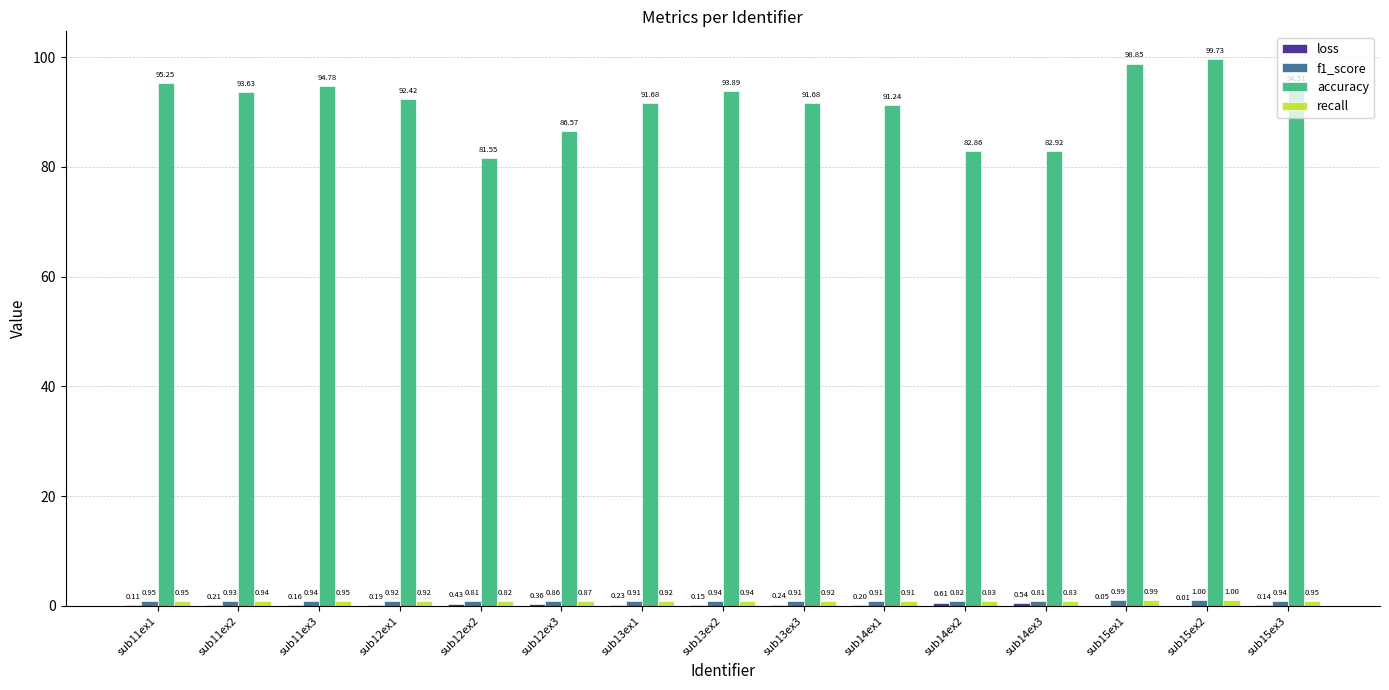

Which series has the largest range (max minus min)?

accuracy